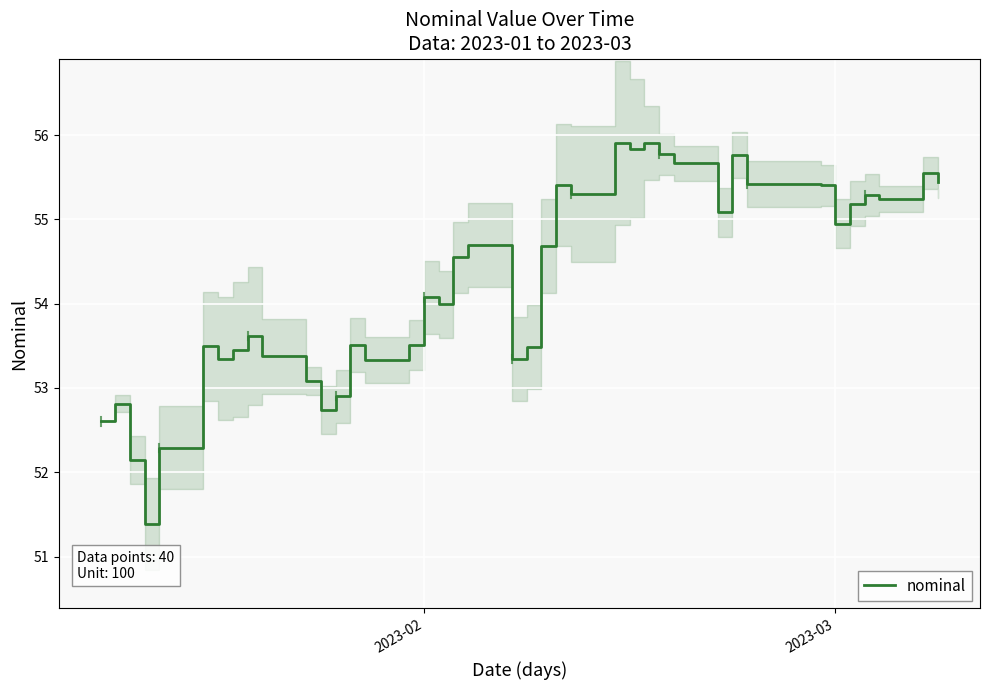

What is the maximum value shown in the chart?

55.9